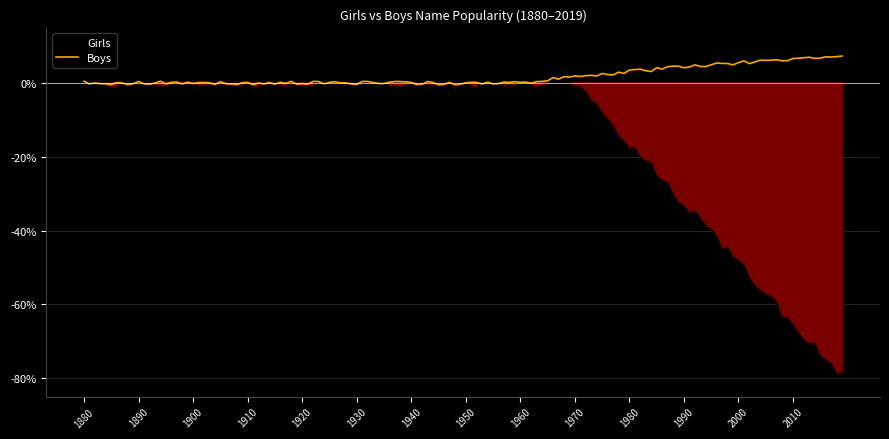

True or false: Girls has a value of -65.6 at 2010.

True